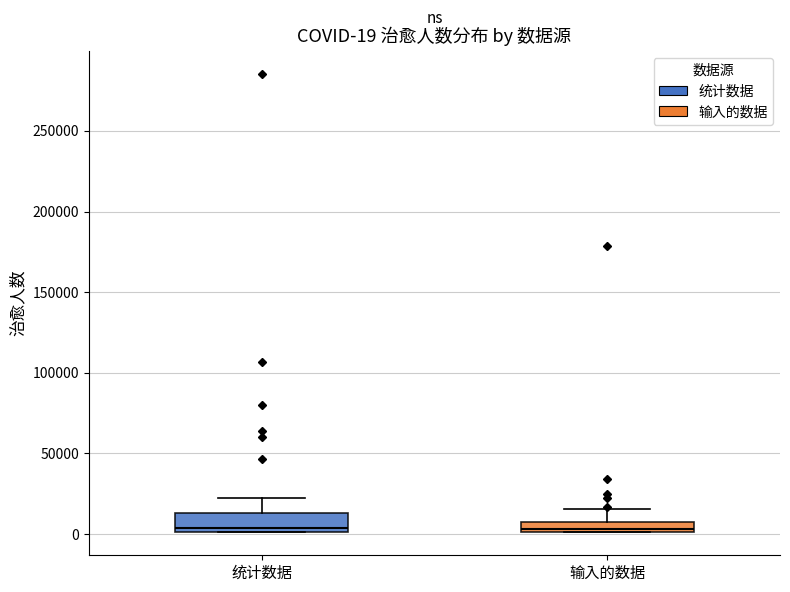

Comparing the boxes themselves (not the whiskers), which one is the tallest?

统计数据